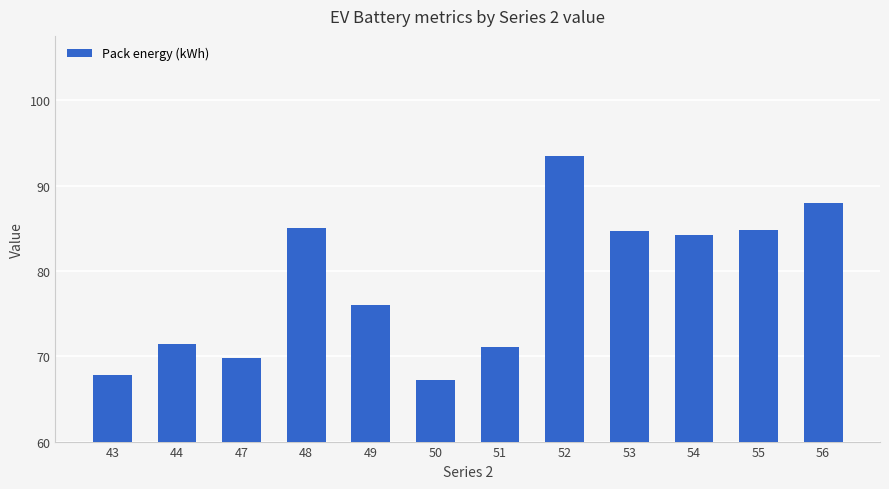

Which label corresponds to the largest value in the chart?

52